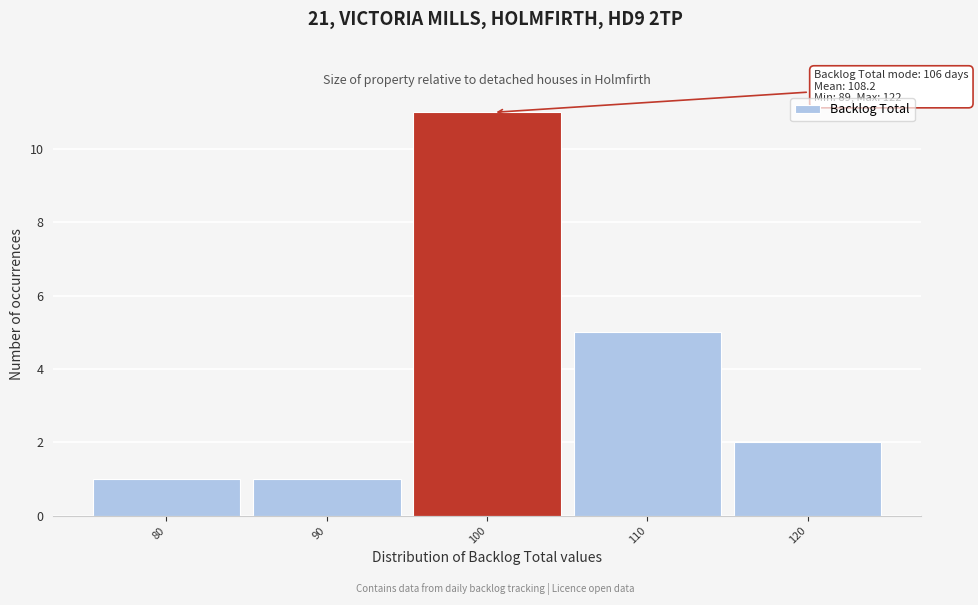

Reading left to right, transcribe all the data shown in this chart.

80=1	90=1	100=11	110=5	120=2